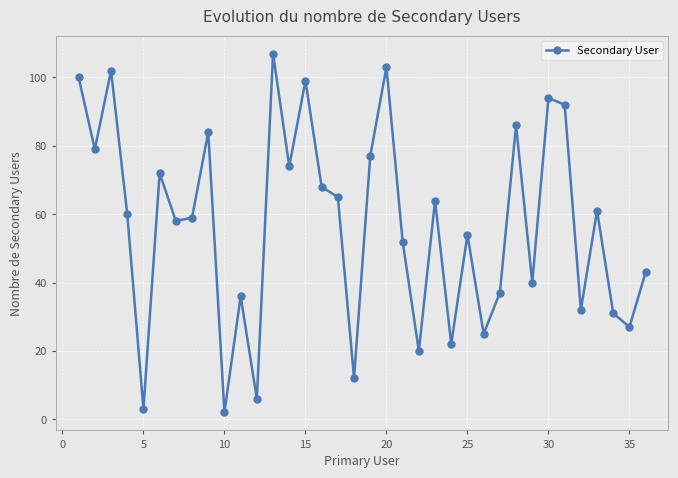

What is the maximum value shown in the chart?

107